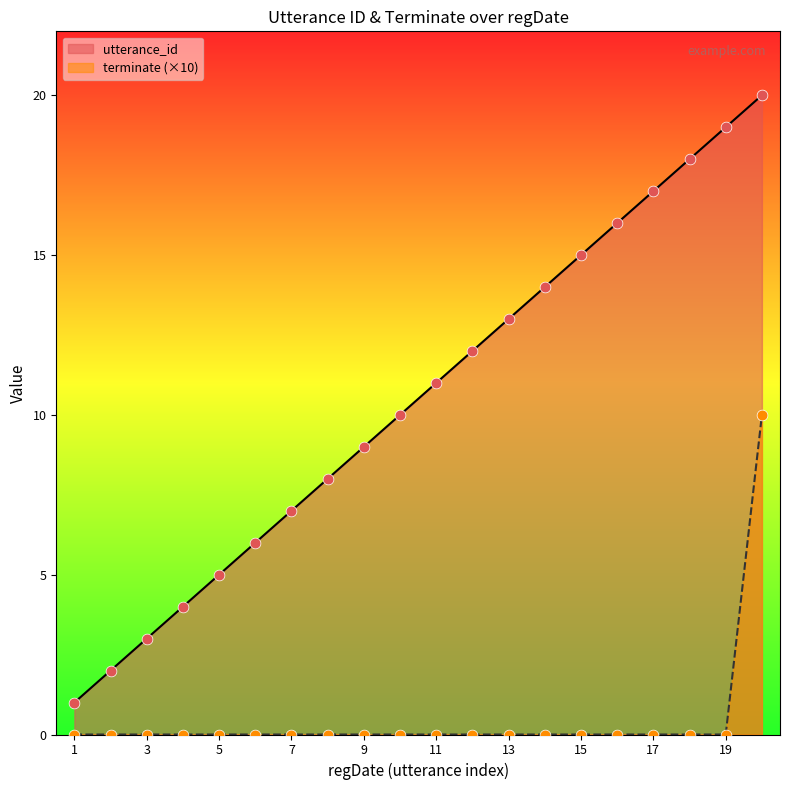

Which series has the widest spread of Y values?

utterance_id